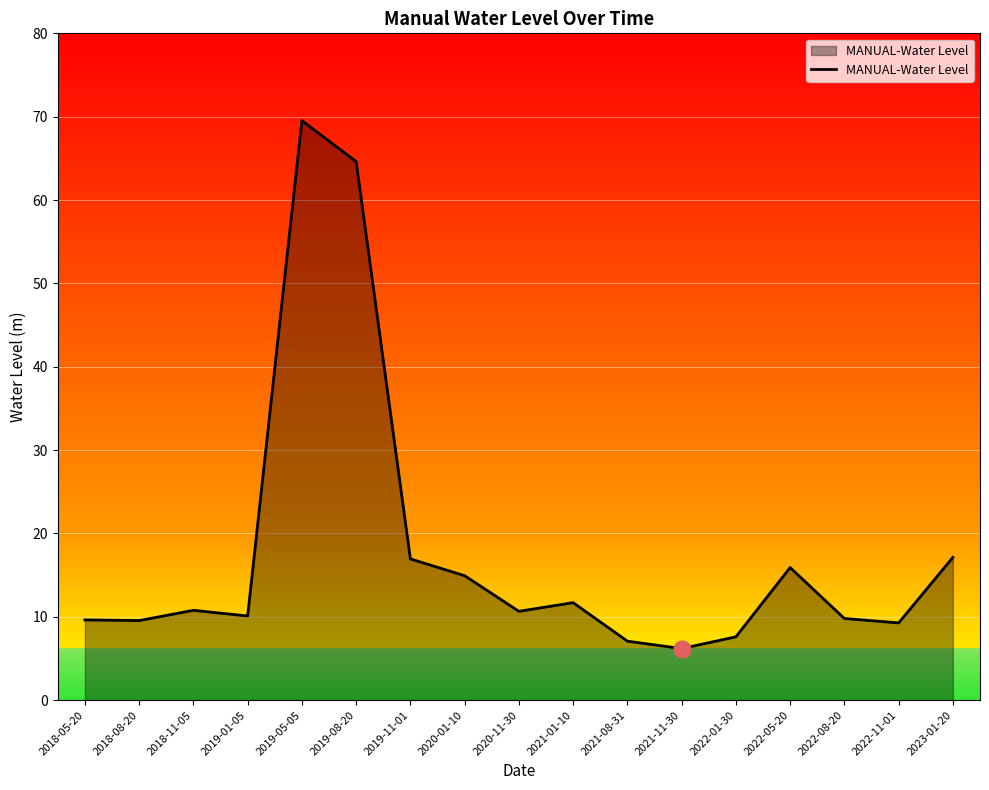

How many series are shown in this chart?

1